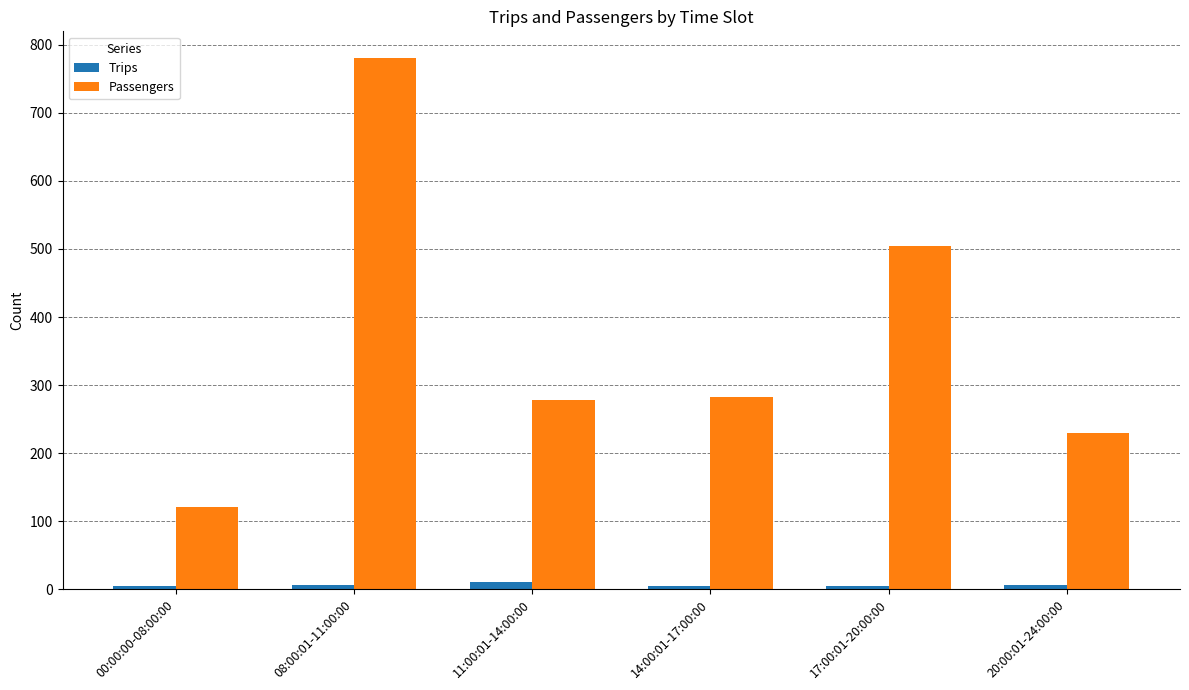

What is the minimum value shown in the chart?

4